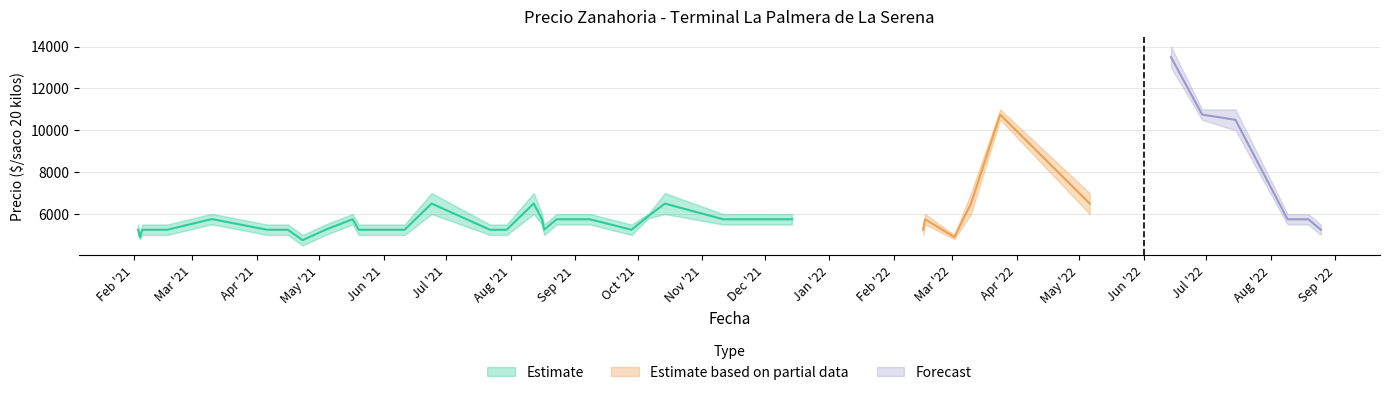

Reading left to right, what are all the values shown in this chart?

Precio minimo: 2021-02-03=5000	2021-02-04=4800	2021-02-05=5000	2021-02-11=5000	2021-02-17=5000	2021-03-10=5500	2021-03-11=5500	2021-04-06=5000	2021-04-16=5000	2021-04-23=4500	2021-05-04=5000	2021-05-17=5500	2021-05-20=5000	2021-06-11=5000	2021-06-24=6000	2021-07-22=5000	2021-07-30=5000	2021-08-12=6000	2021-08-16=5500	2021-08-17=5000	2021-08-23=5500	2021-08-24=5500	2021-09-08=5500	2021-09-28=5000	2021-10-06=5800	2021-10-14=6000	2021-11-11=5500	2021-12-14=5500	2022-02-15=5000	2022-02-16=5500	2022-03-02=4800	2022-03-10=6000	2022-03-24=10500	2022-05-06=6000	2022-06-14=13000	2022-06-29=10500	2022-07-15=10000	2022-08-09=5500	2022-08-19=5500	2022-08-25=5000
Precio maximo: 2021-02-03=5500	2021-02-04=5000	2021-02-05=5500	2021-02-11=5500	2021-02-17=5500	2021-03-10=6000	2021-03-11=6000	2021-04-06=5500	2021-04-16=5500	2021-04-23=5000	2021-05-04=5500	2021-05-17=6000	2021-05-20=5500	2021-06-11=5500	2021-06-24=7000	2021-07-22=5500	2021-07-30=5500	2021-08-12=7000	2021-08-16=6000	2021-08-17=5500	2021-08-23=6000	2021-08-24=6000	2021-09-08=6000	2021-09-28=5500	2021-10-06=6000	2021-10-14=7000	2021-11-11=6000	2021-12-14=6000	2022-02-15=5500	2022-02-16=6000	2022-03-02=5000	2022-03-10=7000	2022-03-24=11000	2022-05-06=7000	2022-06-14=14000	2022-06-29=11000	2022-07-15=11000	2022-08-09=6000	2022-08-19=6000	2022-08-25=5500
Precio promedio ponderado: 2021-02-03=5250	2021-02-04=4900	2021-02-05=5250	2021-02-11=5250	2021-02-17=5250	2021-03-10=5750	2021-03-11=5750	2021-04-06=5250	2021-04-16=5250	2021-04-23=4750	2021-05-04=5250	2021-05-17=5750	2021-05-20=5250	2021-06-11=5250	2021-06-24=6500	2021-07-22=5250	2021-07-30=5250	2021-08-12=6500	2021-08-16=5750	2021-08-17=5250	2021-08-23=5750	2021-08-24=5750	2021-09-08=5750	2021-09-28=5250	2021-10-06=5900	2021-10-14=6500	2021-11-11=5750	2021-12-14=5750	2022-02-15=5250	2022-02-16=5750	2022-03-02=4900	2022-03-10=6500	2022-03-24=10750	2022-05-06=6500	2022-06-14=13500	2022-06-29=10750	2022-07-15=10500	2022-08-09=5750	2022-08-19=5750	2022-08-25=5250